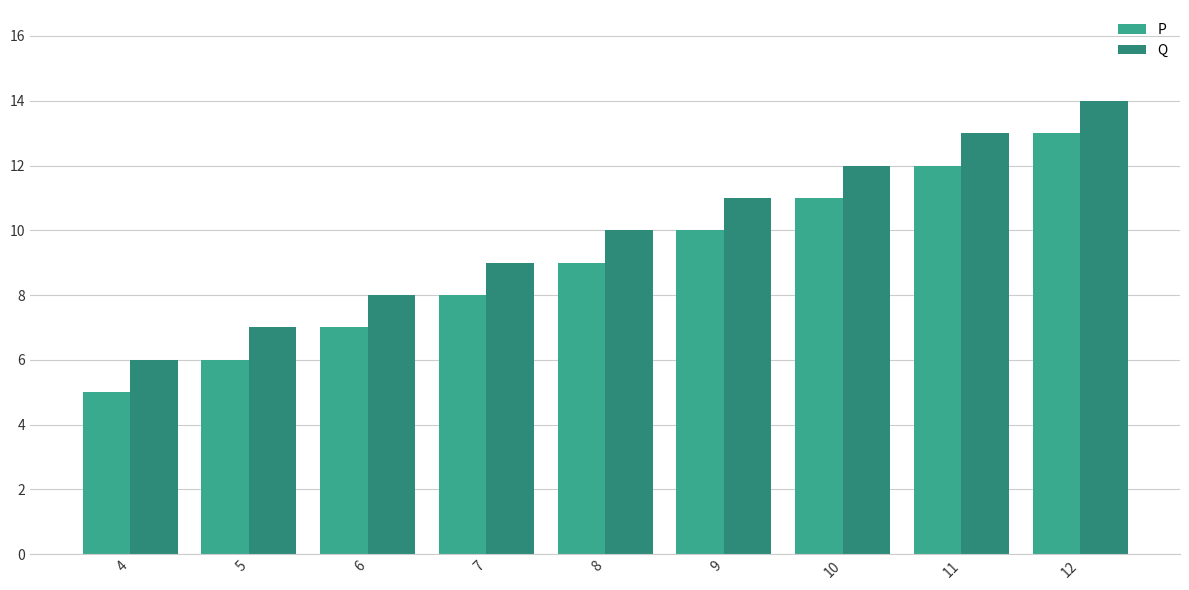

Are the bars grouped side by side (vs. stacked)?

Yes